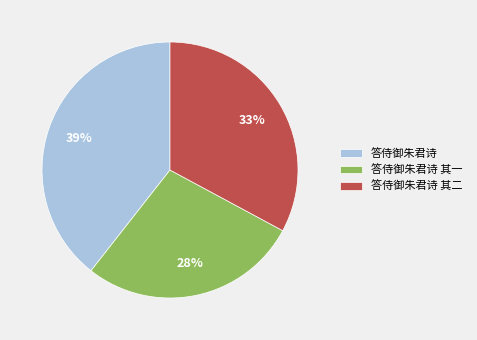

What percentage is the 答侍御朱君诗 slice, to the nearest percent?

39%